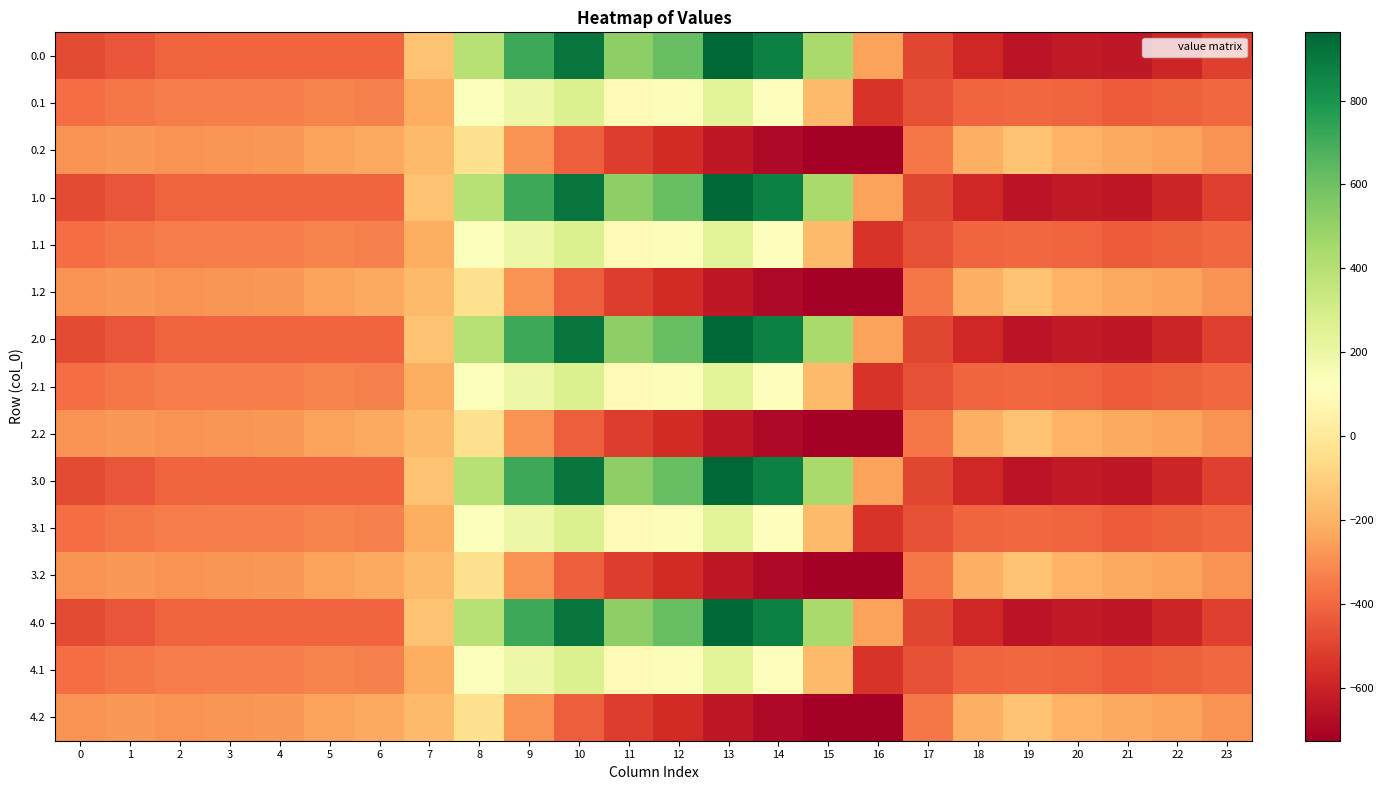

Rank the series by their maximum value, from lowest to highest.

0.2, 1.2, 2.2, 3.2, 4.2, 0.1, 1.1, 2.1, 3.1, 4.1, 0.0, 1.0, 2.0, 3.0, 4.0